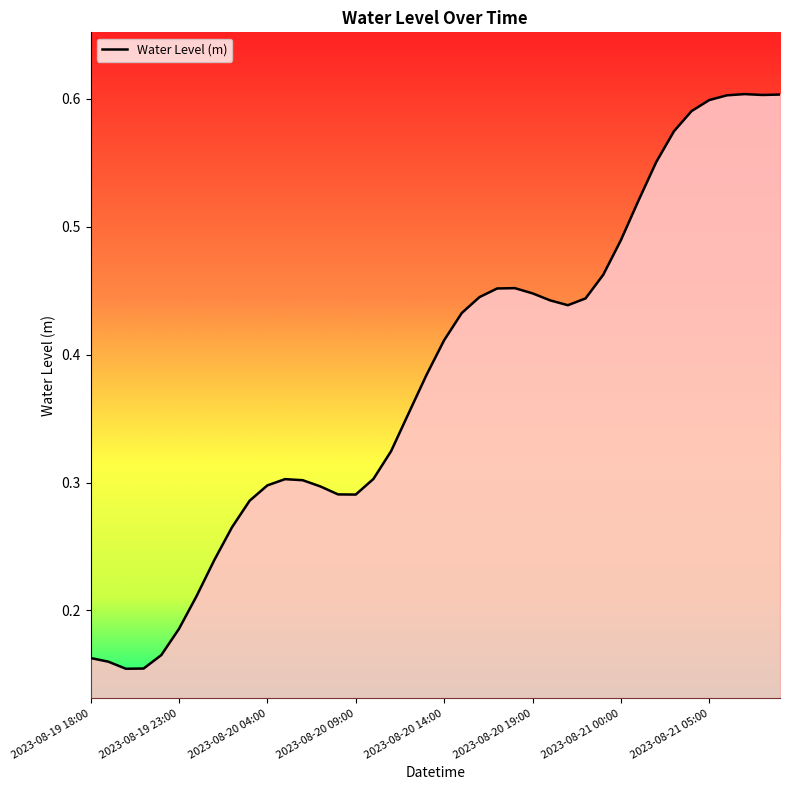

What is the sum of all values?

15.3